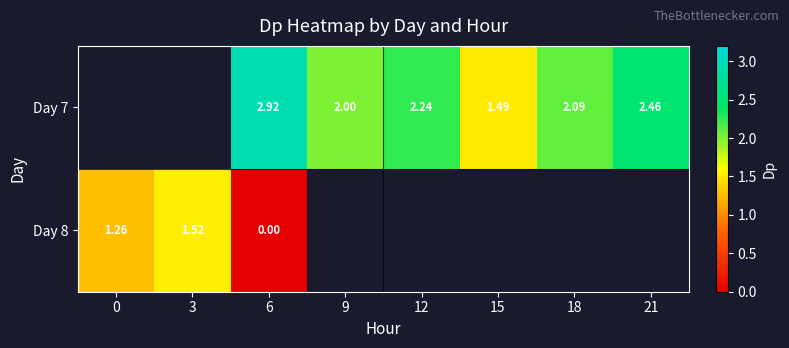

Is the value of Day 8 at 3 greater than the value of Day 7 at 6?

No